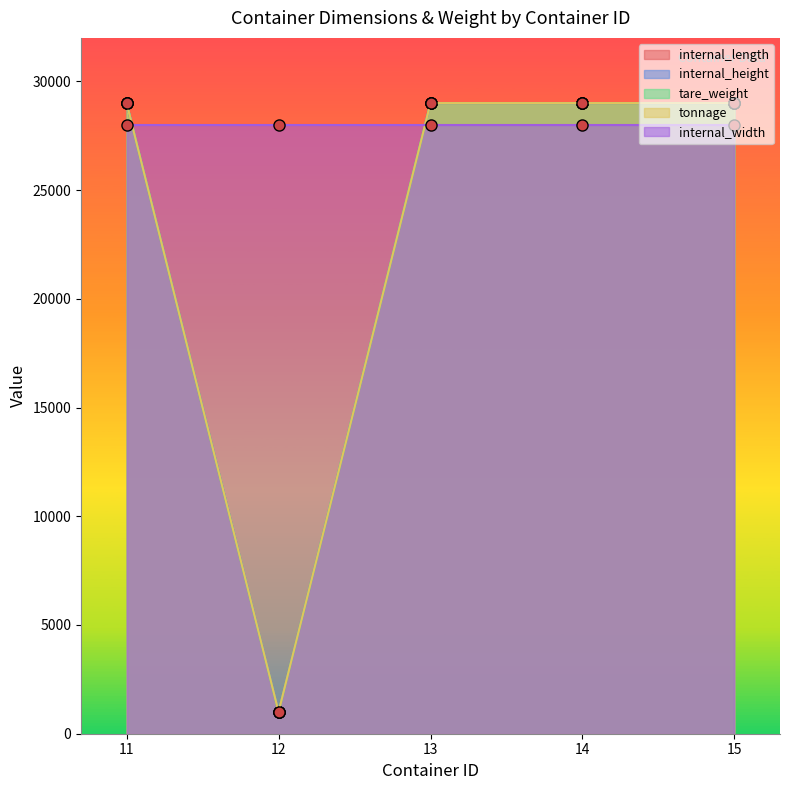

Between 15 and 11, which is larger?

15